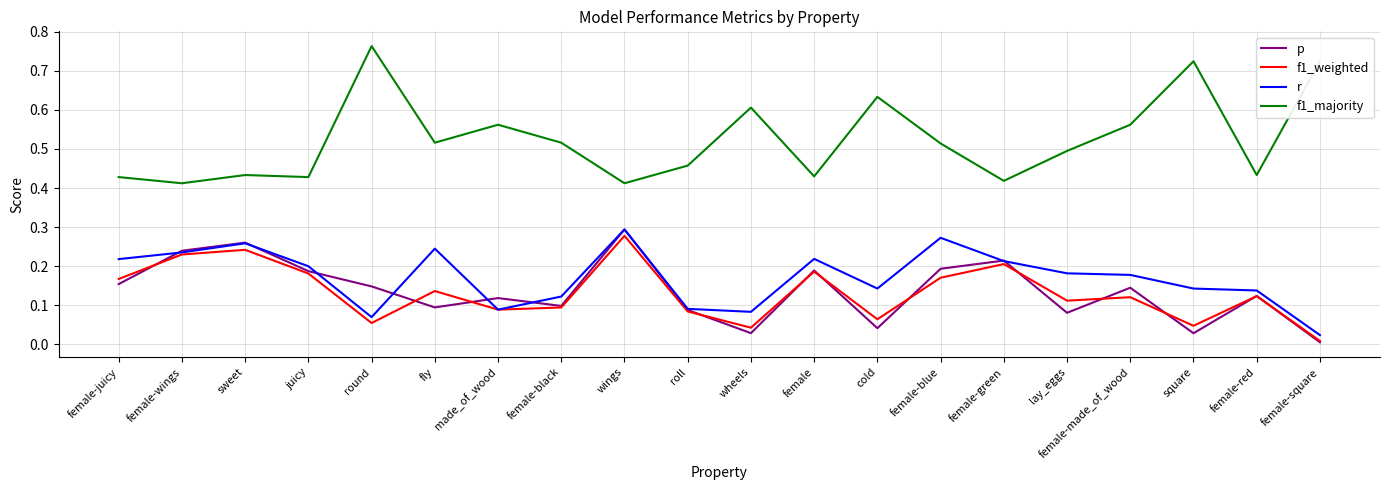

What is the total value across all series at made_of_wood?

0.9